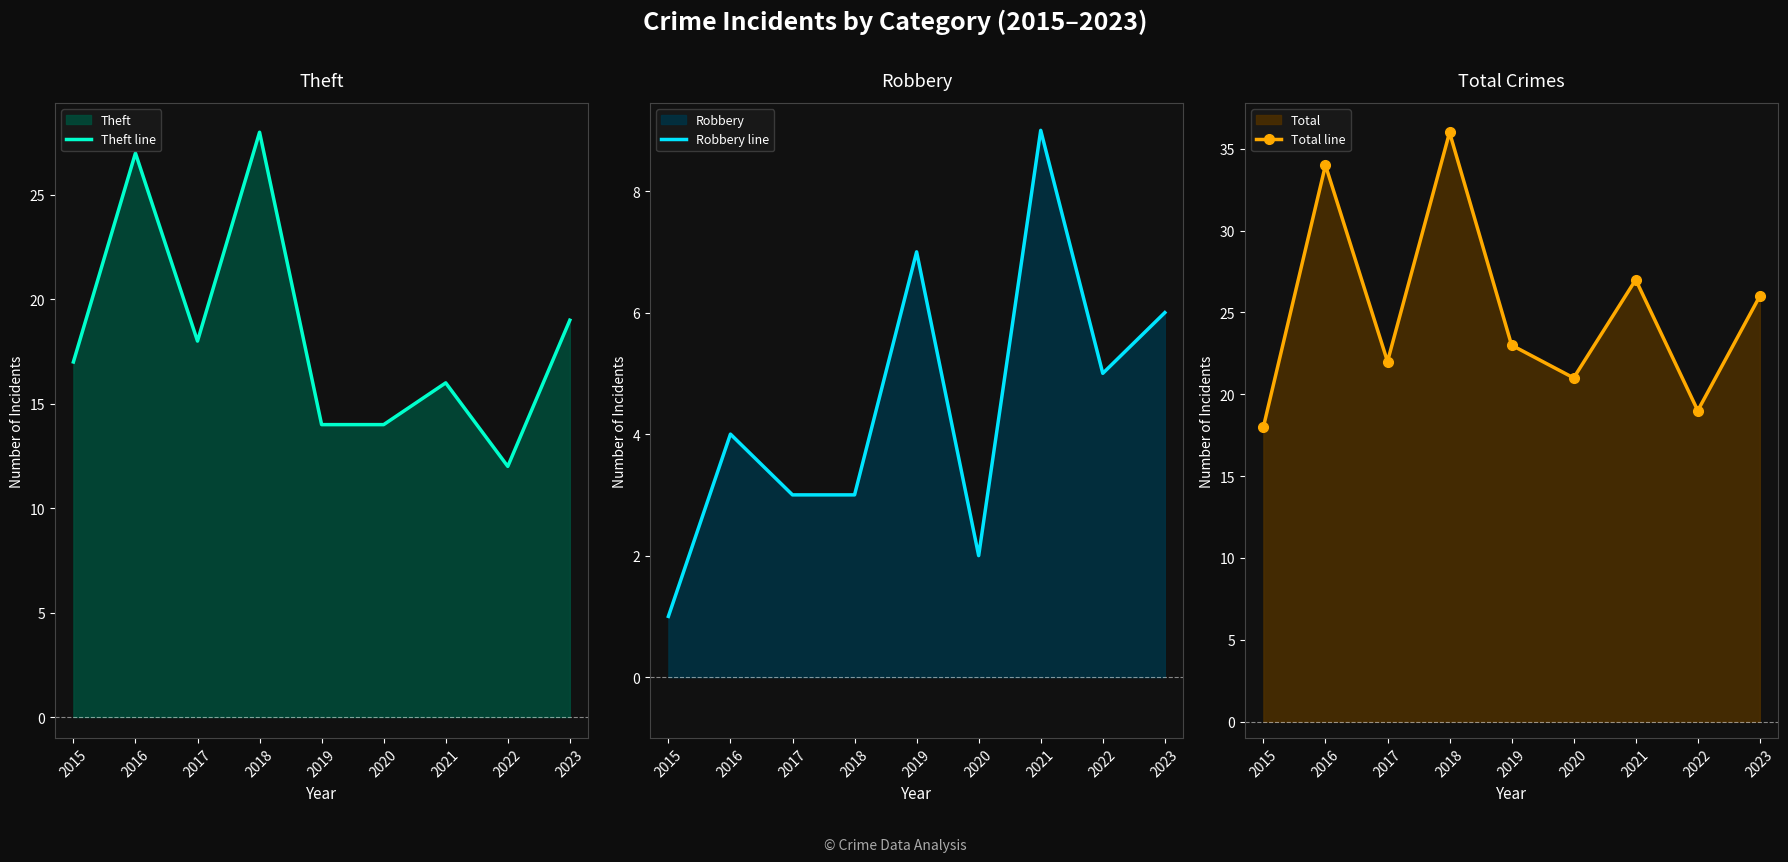

In Robbery line, how many points are higher than both neighbors (excluding endpoints)?

3